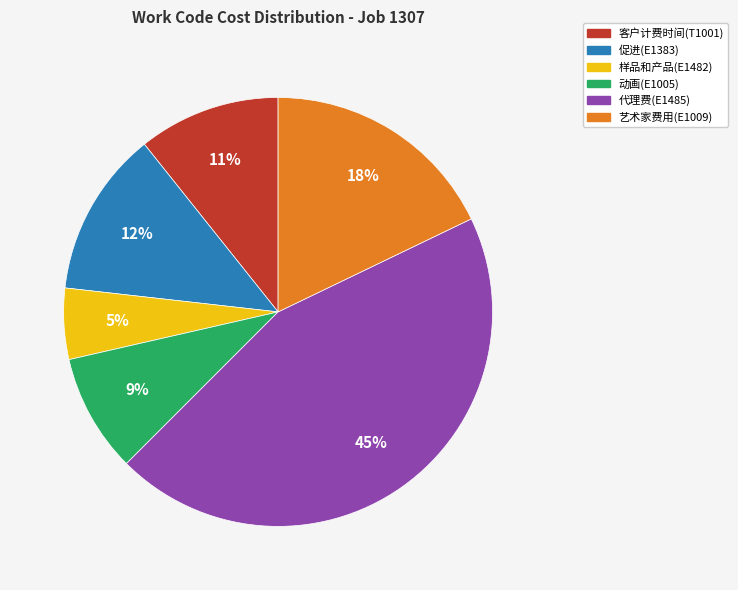

To the nearest percent, what is the difference between the 客户计费时间(T1001) and 艺术家费用(E1009) slice percentages?

7%